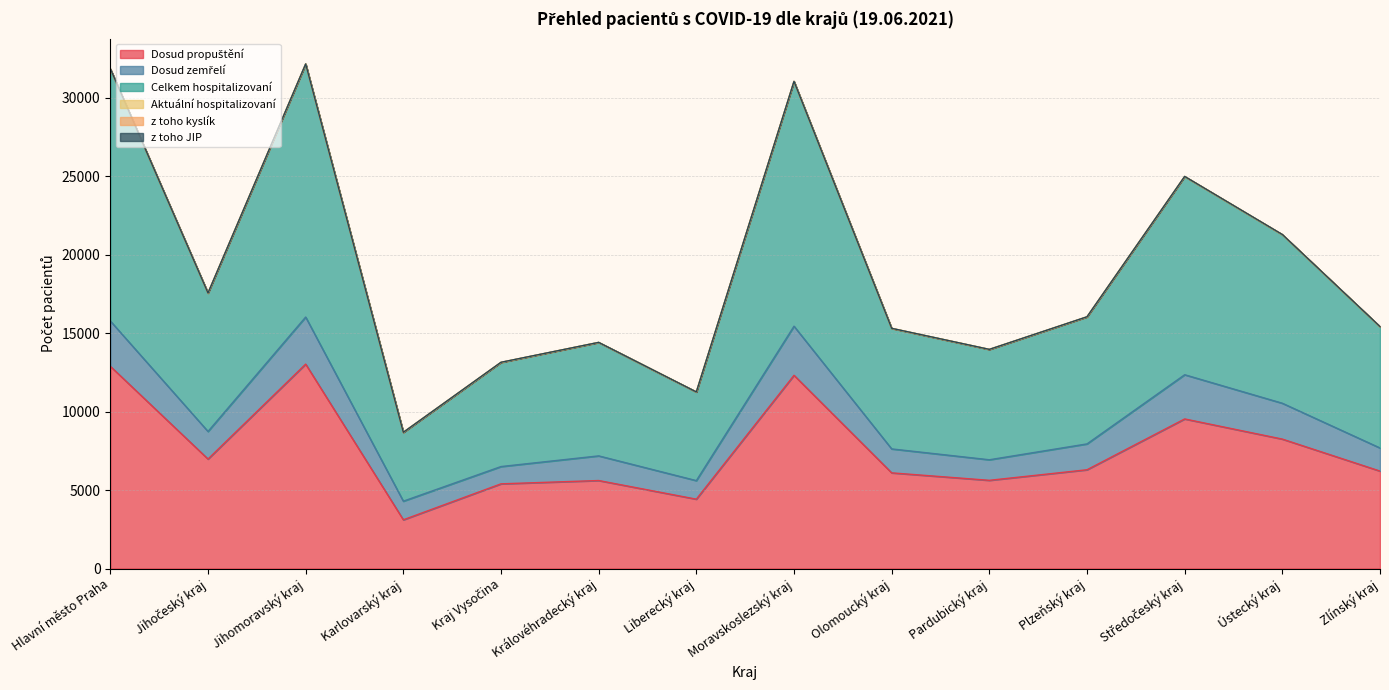

What is the sum of all Celkem hospitalizovaní values?

134360